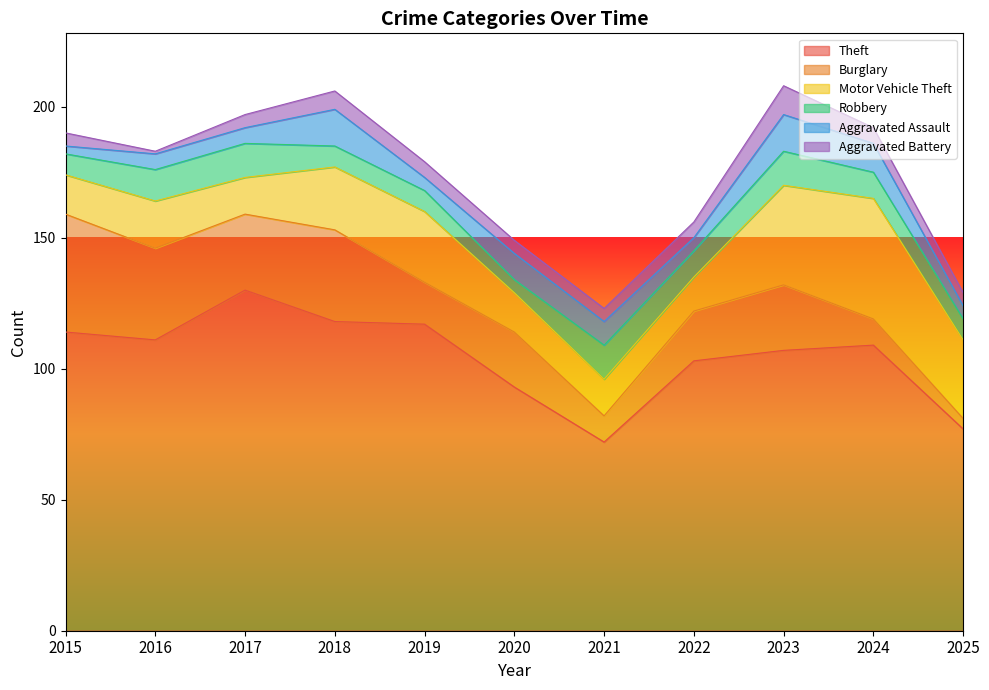

Rank the series at 2025 from highest to lowest value.

Theft, Motor Vehicle Theft, Robbery, Aggravated Assault, Aggravated Battery, Burglary